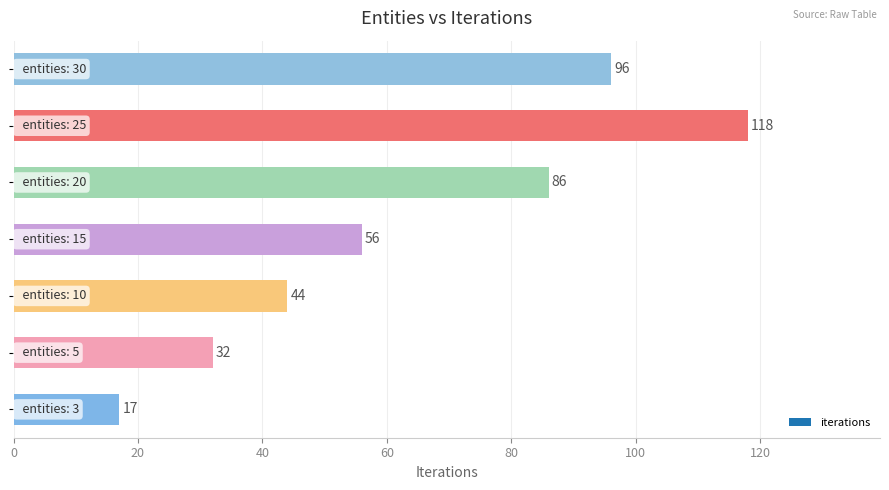

What is the difference between the maximum and minimum values?

101